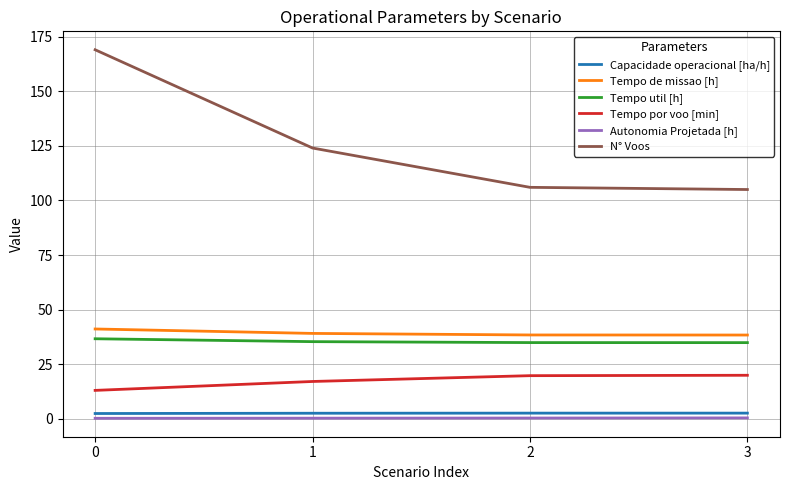

Count the number of categories in the chart.

4